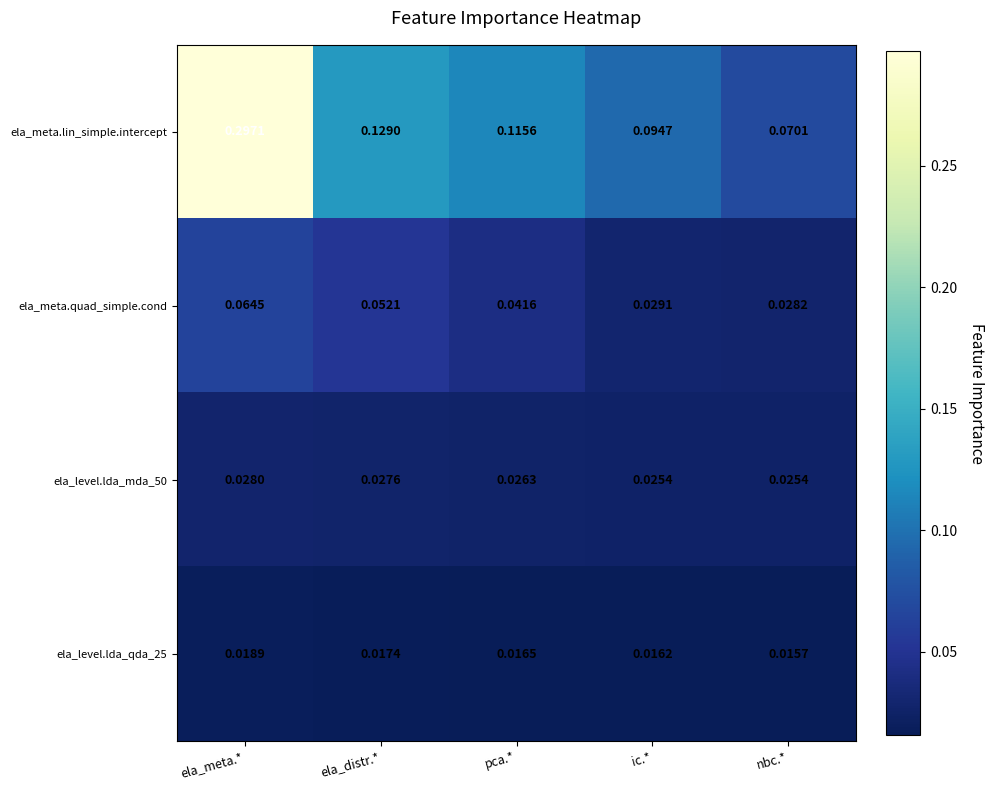

Which series has the widest spread of values?

ela_meta.lin_simple.intercept